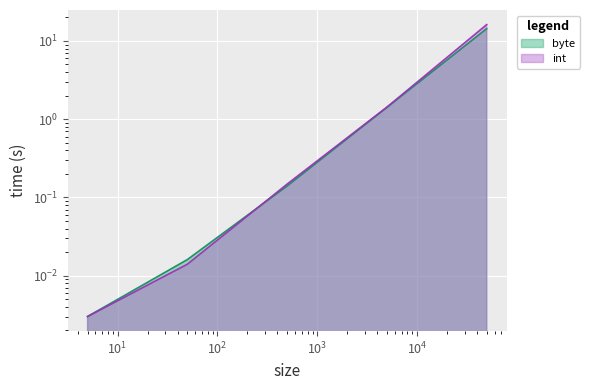

Reading right to left, what are all the values shown in this chart?

byte: 50000=14.4	5000=1.4	500=0.1	50=0.0	5=0.0
int: 50000=16.2	5000=1.4	500=0.1	50=0.0	5=0.0